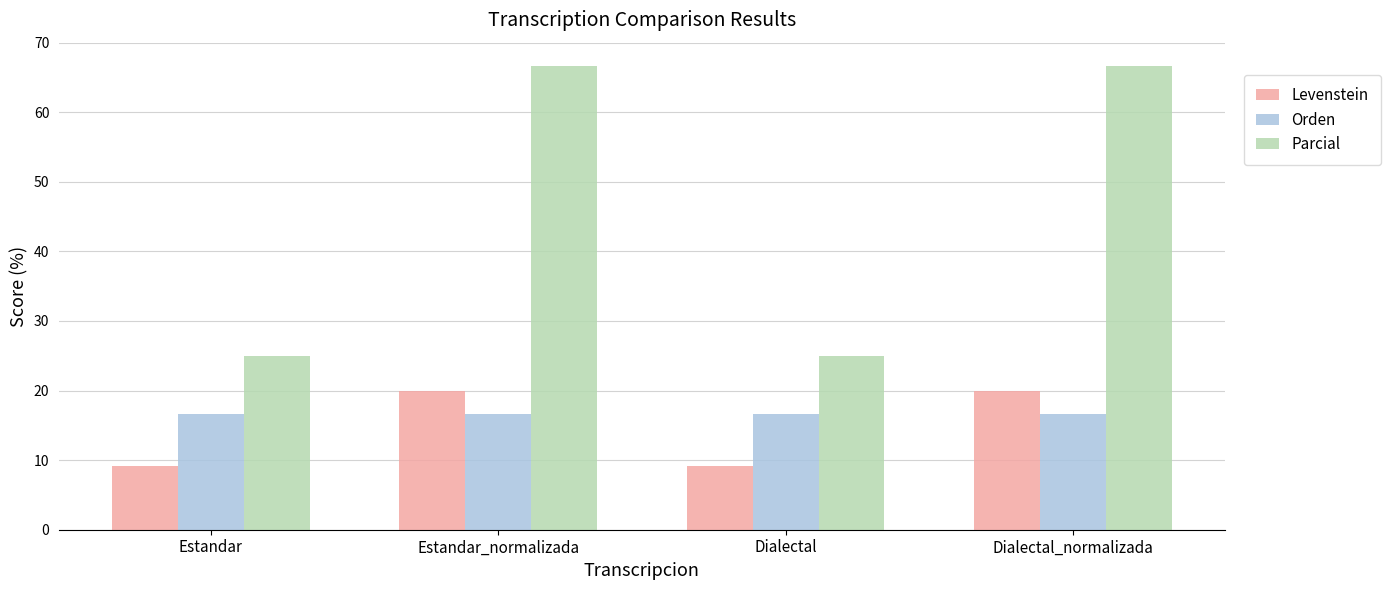

At Dialectal, list the series in order from largest to smallest.

Parcial, Orden, Levenstein